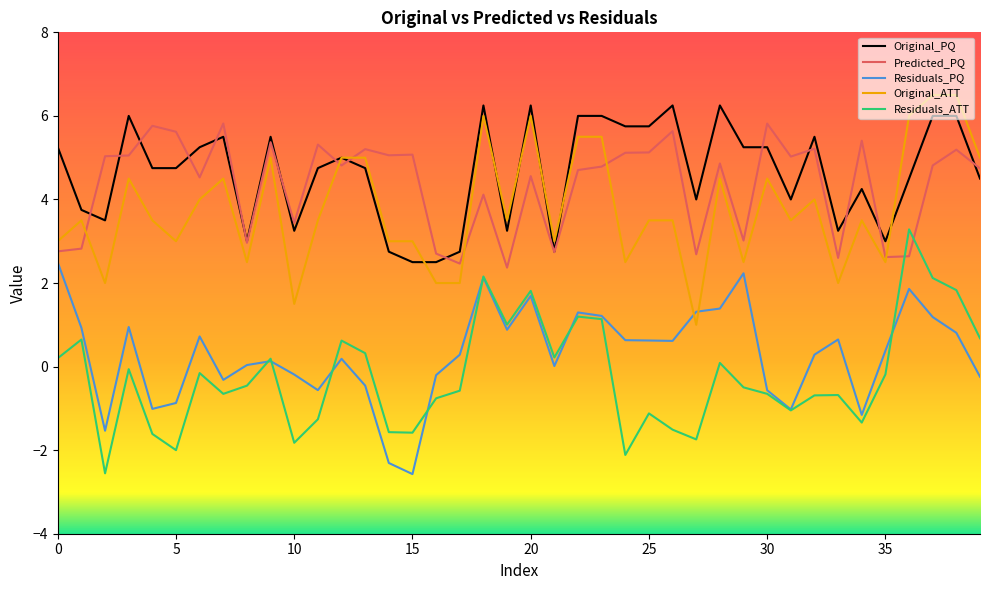

What is the smallest value displayed?

-2.6